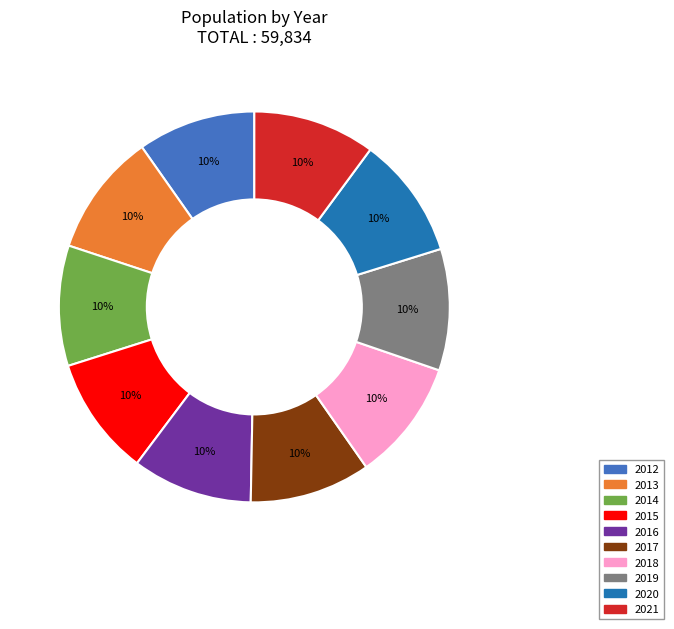

Does any single category account for the majority?

No